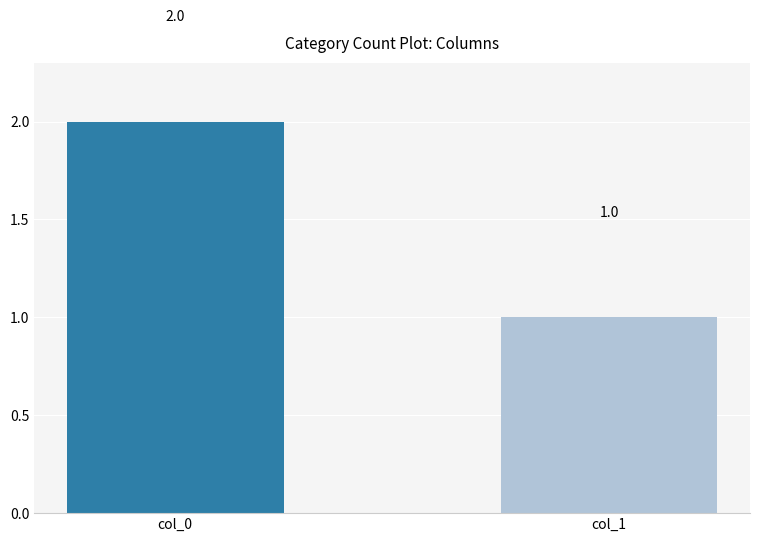

What is the value of the 2nd bar from the left?

1